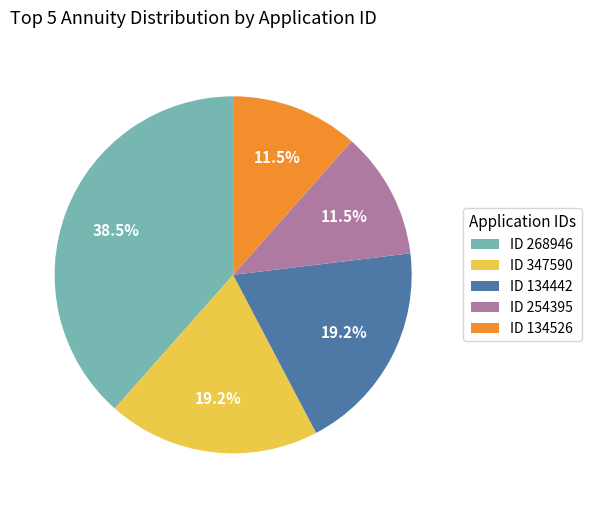

Is there any slice that represents more than half of the pie?

No